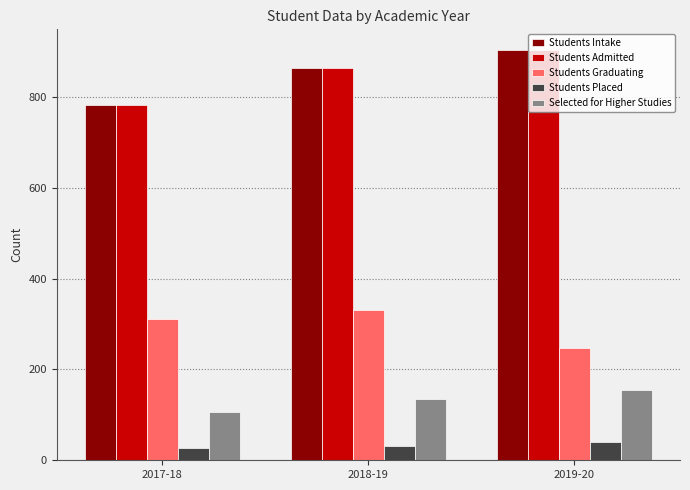

What is the maximum value shown in the chart?

904